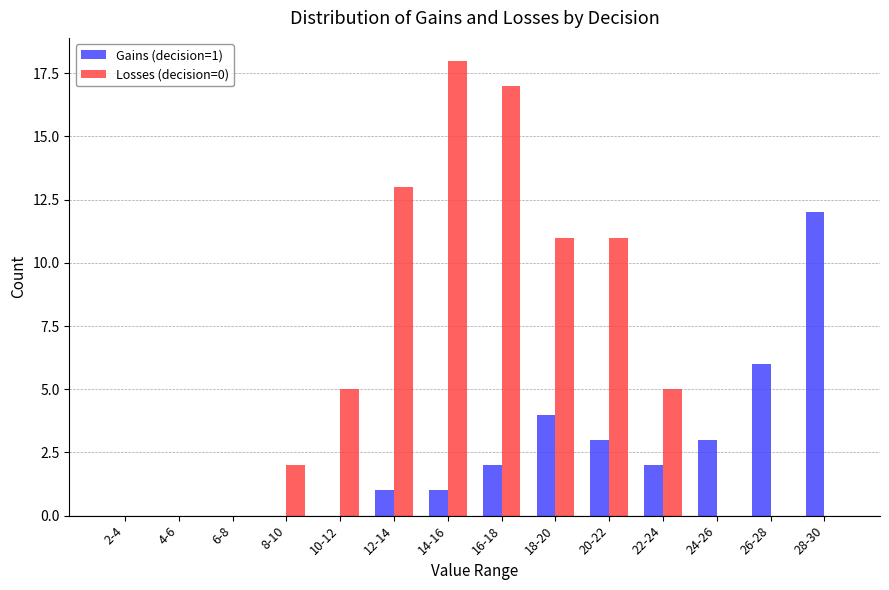

At which category does the chart reach its peak across all series?

14-16